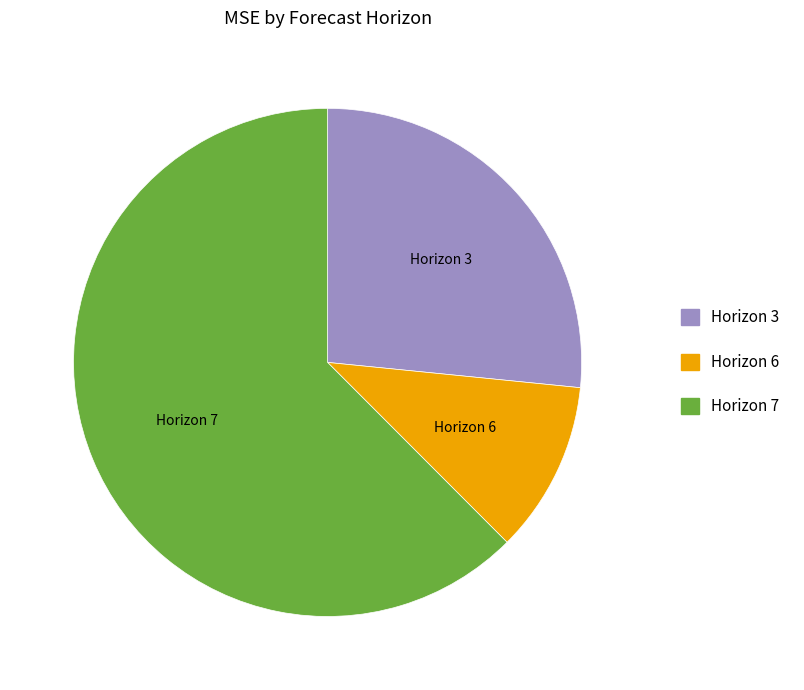

Do Horizon 7 and Horizon 6 together represent more than half of the pie?

Yes